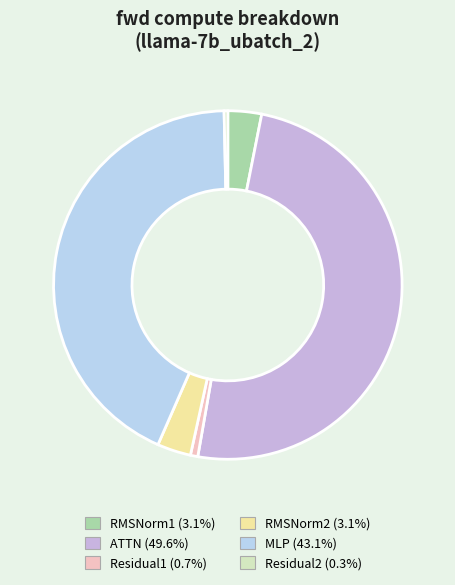

Is the sum of RMSNorm1 and RMSNorm2 greater than half?

No